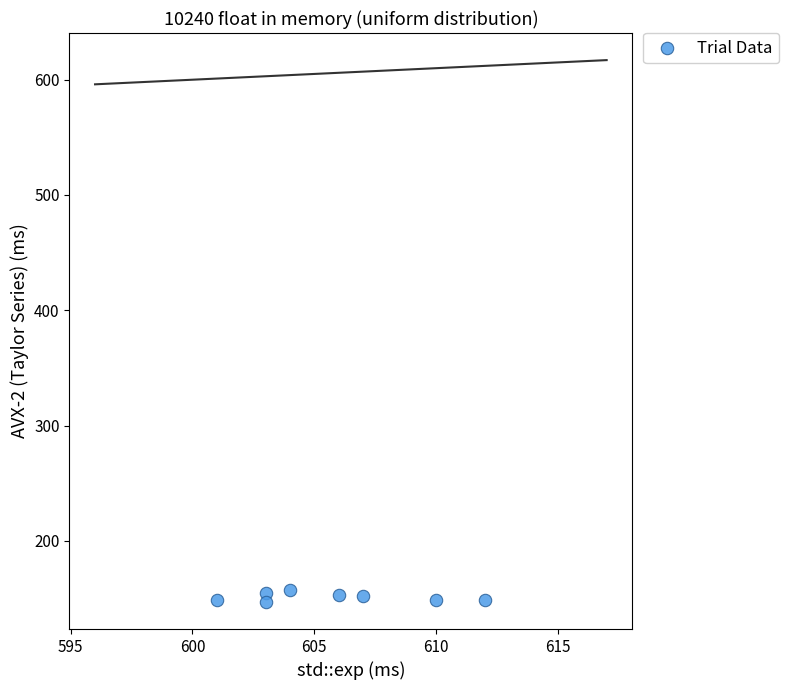

What is the average Y value?

151